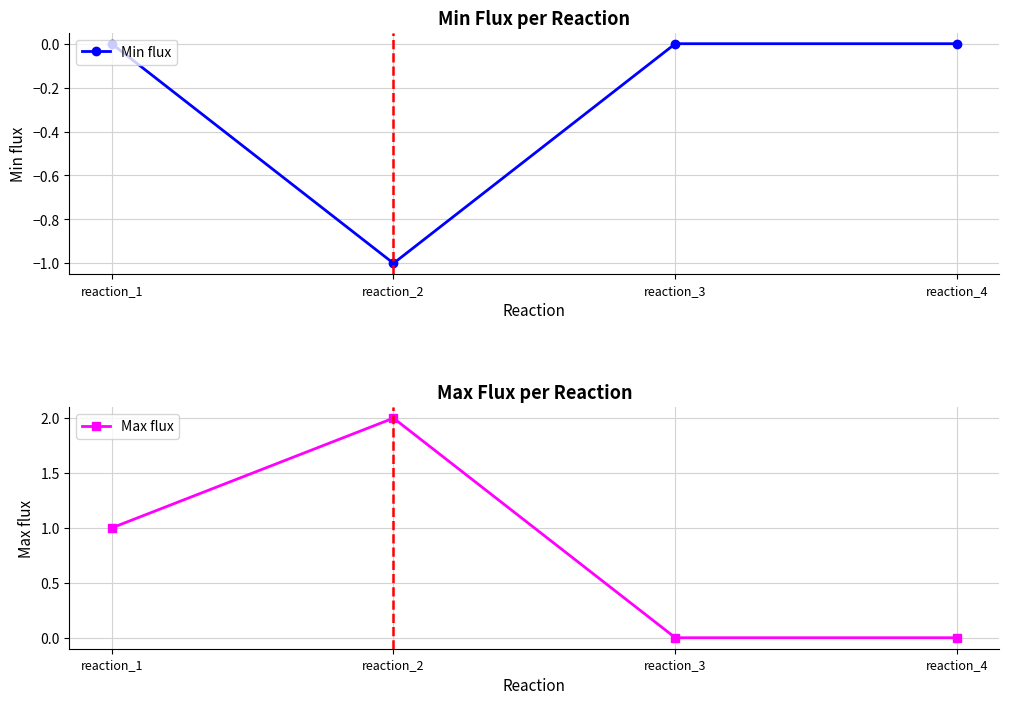

At which category is the sum across all series the highest?

reaction_1